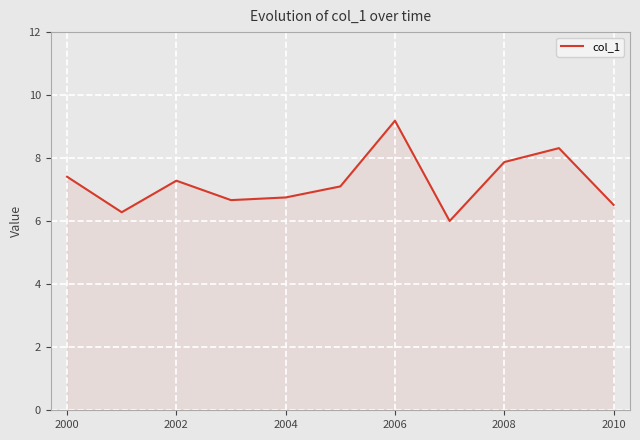

What is the difference between the maximum and minimum values?

3.2